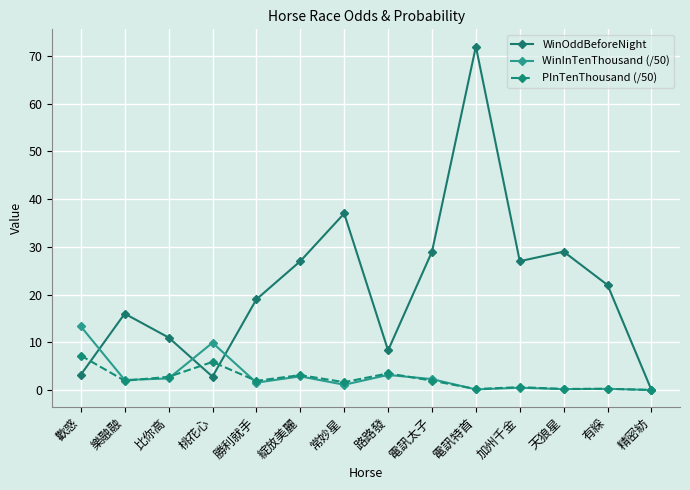

In WinOddBeforeNight, how many points are lower than both neighbors (excluding endpoints)?

3